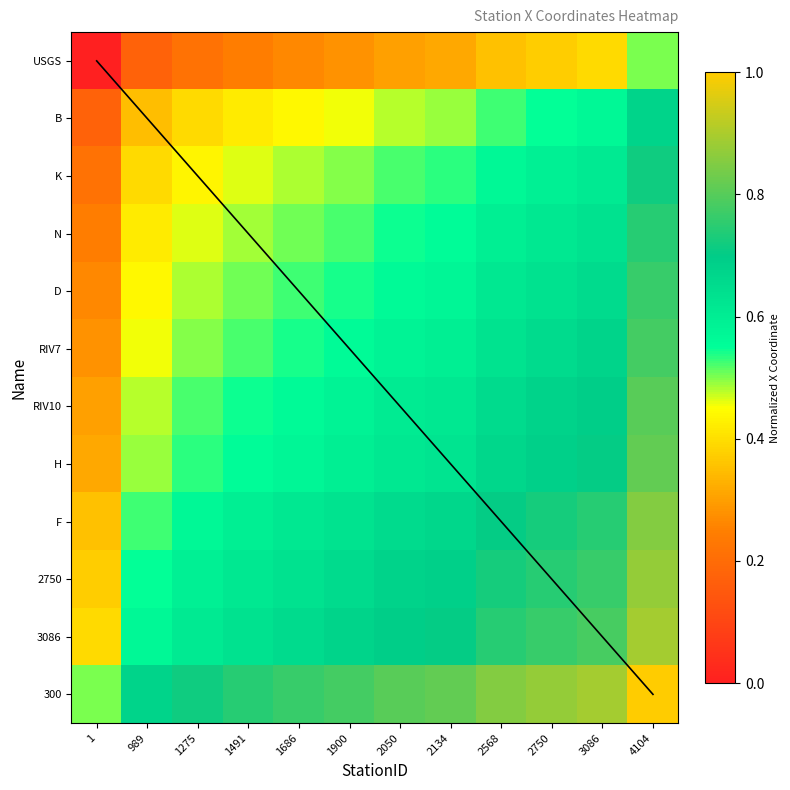

What is the difference between the maximum and minimum values in the 3086 series?

0.5